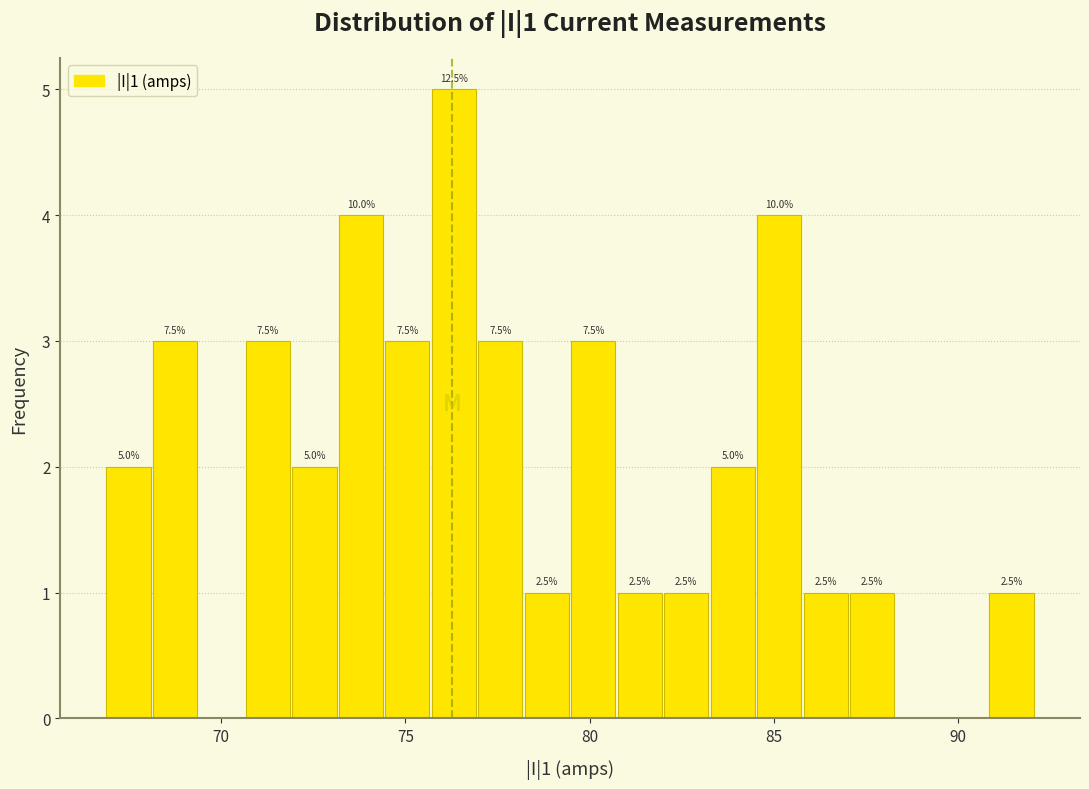

Around what value on the x-axis is the tallest bar? Give the approximate position of its centre, as read against the axis.

76.5